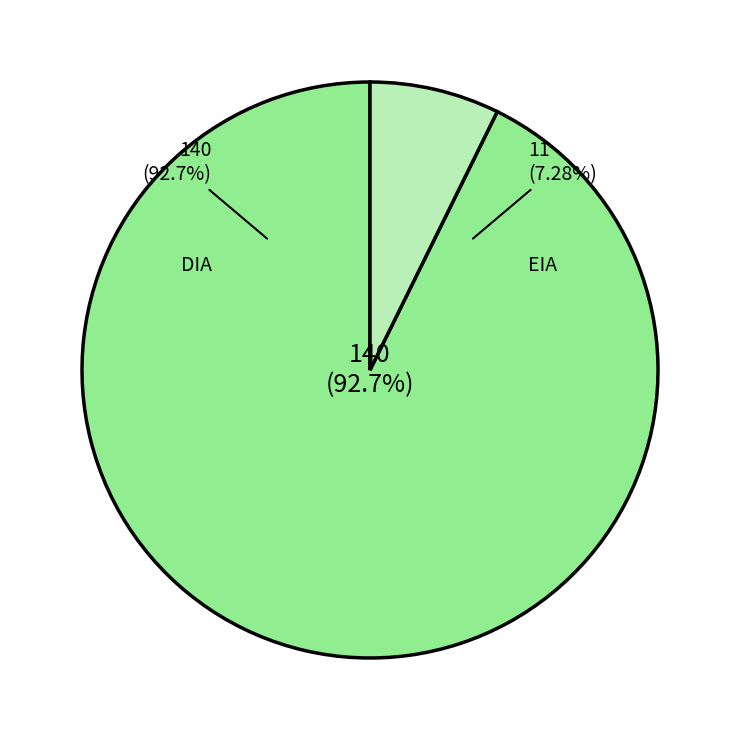

Which category has the biggest portion of the pie?

DIA